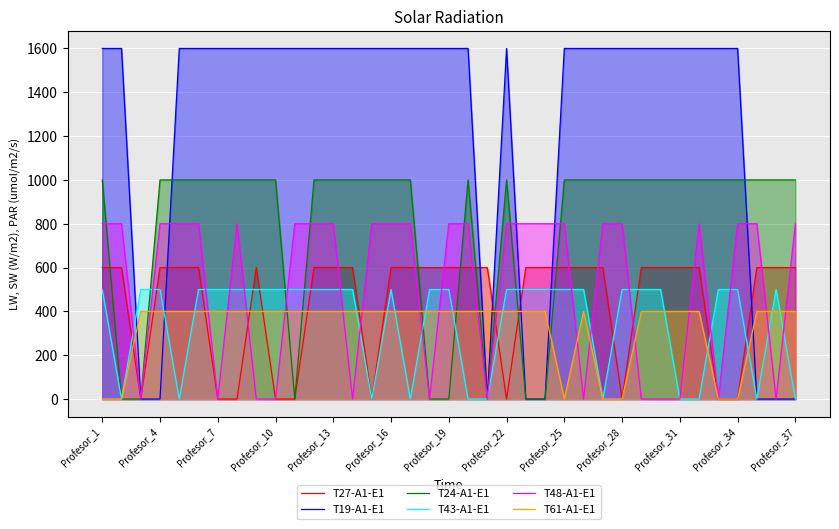

How many lines are shown in the chart?

6